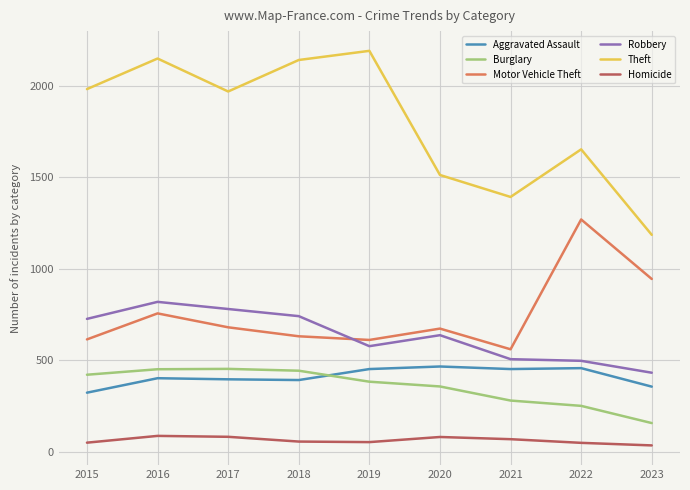

At which category does Motor Vehicle Theft reach its first local valley?

2019